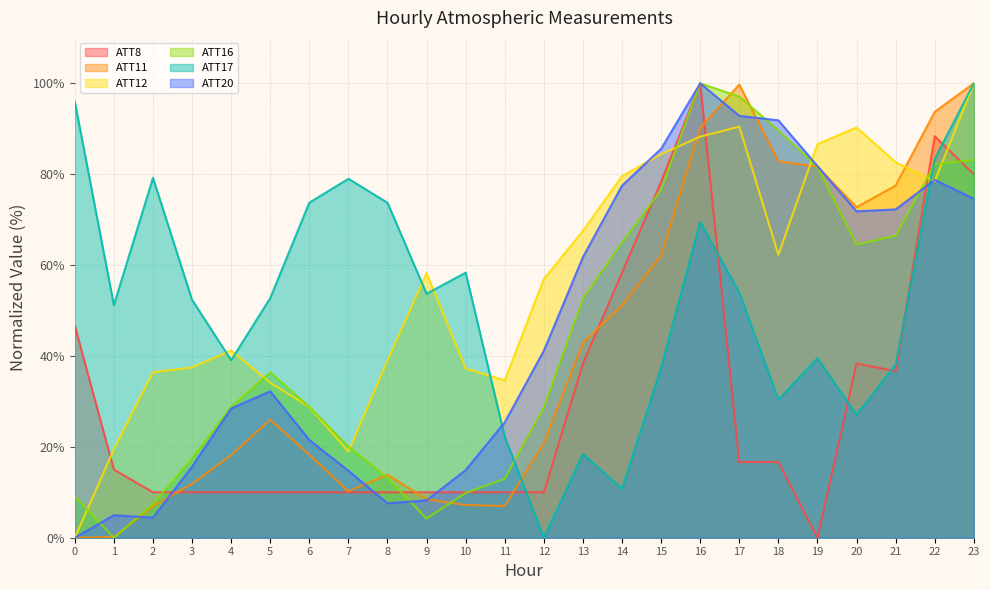

Reading left to right, list all the values displayed in this chart.

ATT8: 46.7	15.0	10.0	10.0	10.0	10.0	10.0	10.0	10.0	10.0	10.0	10.0	10.0	38.3	58.3	78.3	100.0	16.7	16.7	0.0	38.3	36.7	88.3	80.0
ATT11: 0.0	0.2	6.9	11.9	18.2	26.0	18.3	10.2	13.9	8.5	7.2	7.0	20.8	42.9	51.2	62.1	90.2	99.7	82.8	81.7	72.7	77.5	93.7	100.0
ATT12: 0.0	19.4	36.4	37.5	41.2	34.1	28.8	18.9	39.0	58.2	37.2	34.6	56.9	67.5	79.6	84.4	88.3	90.5	62.3	86.6	90.3	82.6	78.4	100.0
ATT16: 9.1	0.0	7.4	17.4	28.8	36.4	28.8	20.0	13.2	4.2	9.8	13.0	28.6	52.7	65.0	76.5	100.0	97.1	89.7	81.6	64.5	66.5	82.2	83.2
ATT17: 96.0	51.2	79.2	52.4	39.1	52.7	73.7	79.0	73.7	53.7	58.3	22.2	0.0	18.4	10.8	37.4	69.5	53.9	30.4	39.5	27.0	38.1	83.4	100.0
ATT20: 0.0	5.0	4.4	15.6	28.4	32.2	21.5	14.7	7.6	8.2	14.9	25.4	41.2	61.8	77.5	85.6	100.0	92.8	91.9	81.8	71.8	72.3	78.8	74.6